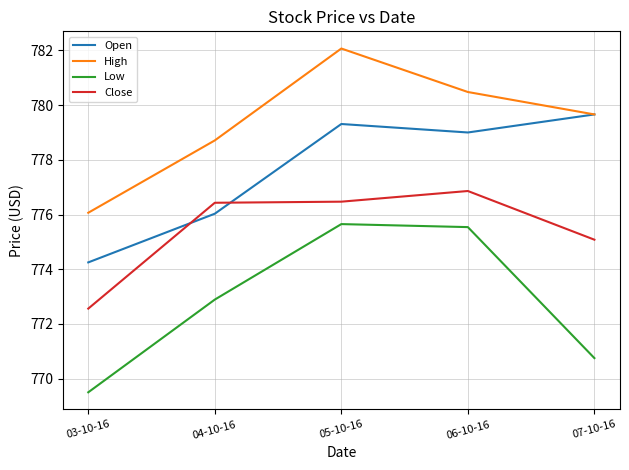

At how many categories does at least one series exceed 770?

5